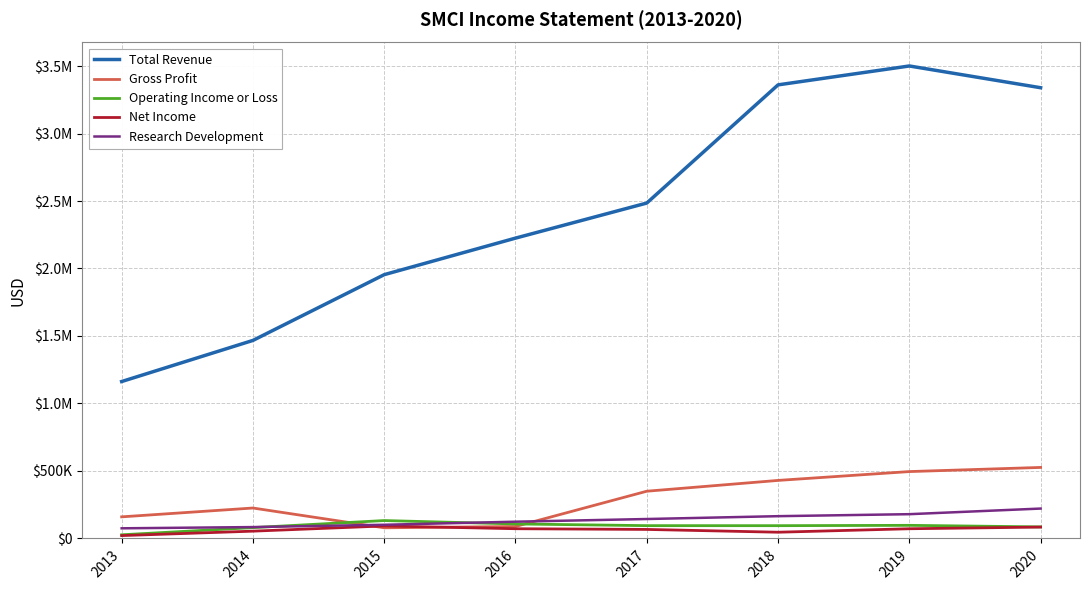

Count the Research Development values in the range 101400 to 179900.

5